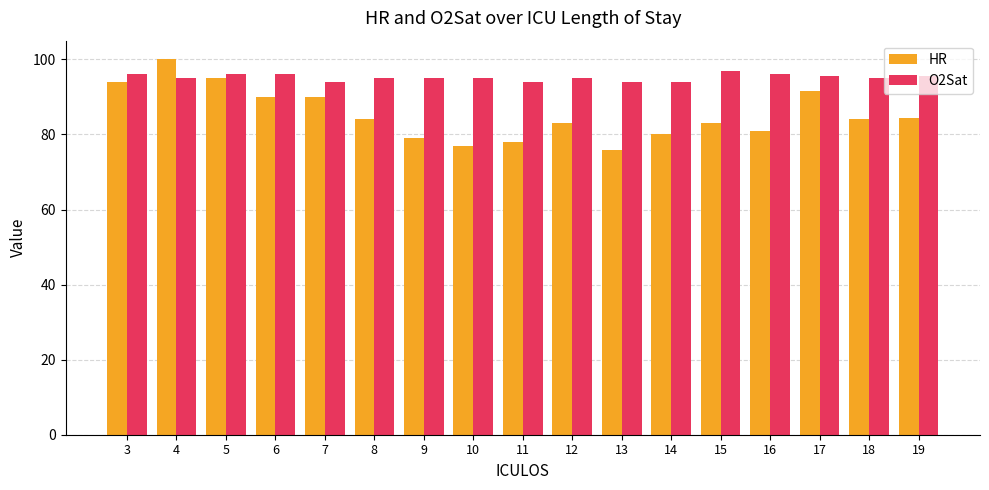

True or false: HR has a value of 83.0 at 12.

True